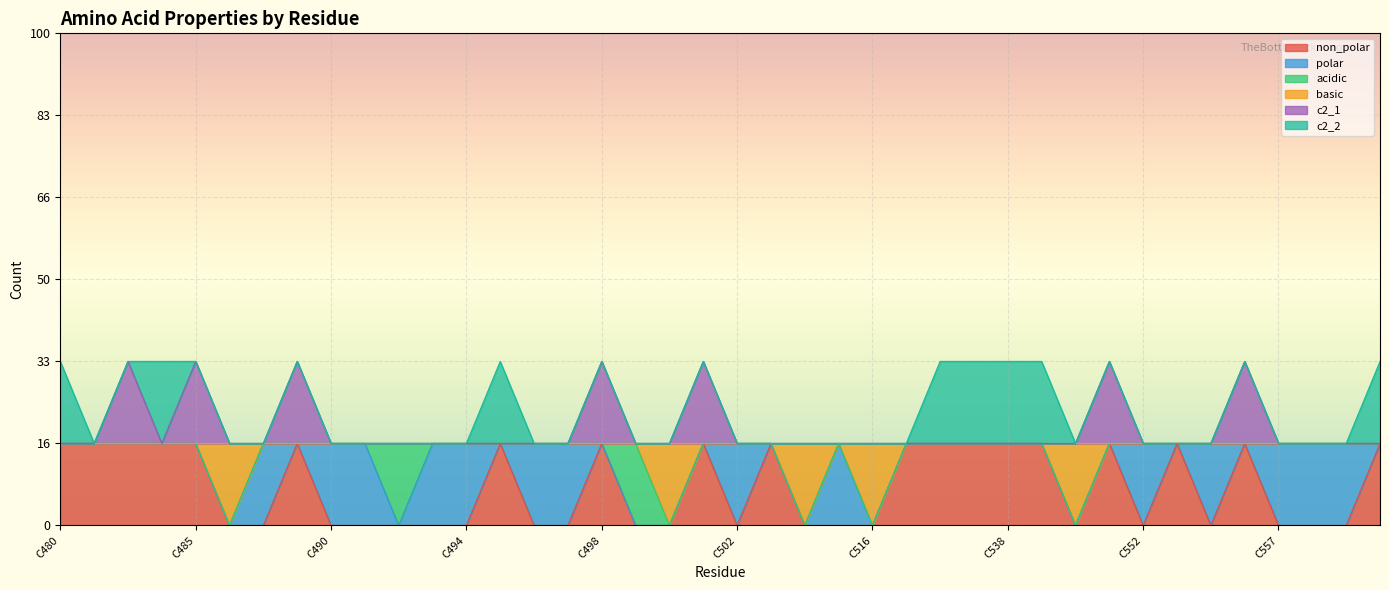

Between C491 and C604, which series saw the biggest shift?

non_polar